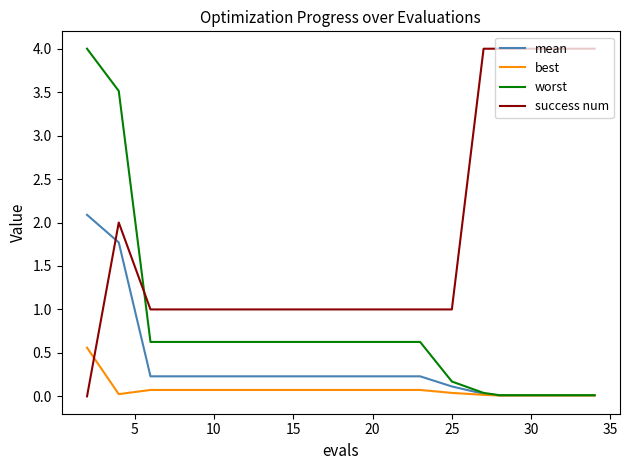

What is the average value of the success num series?

1.9